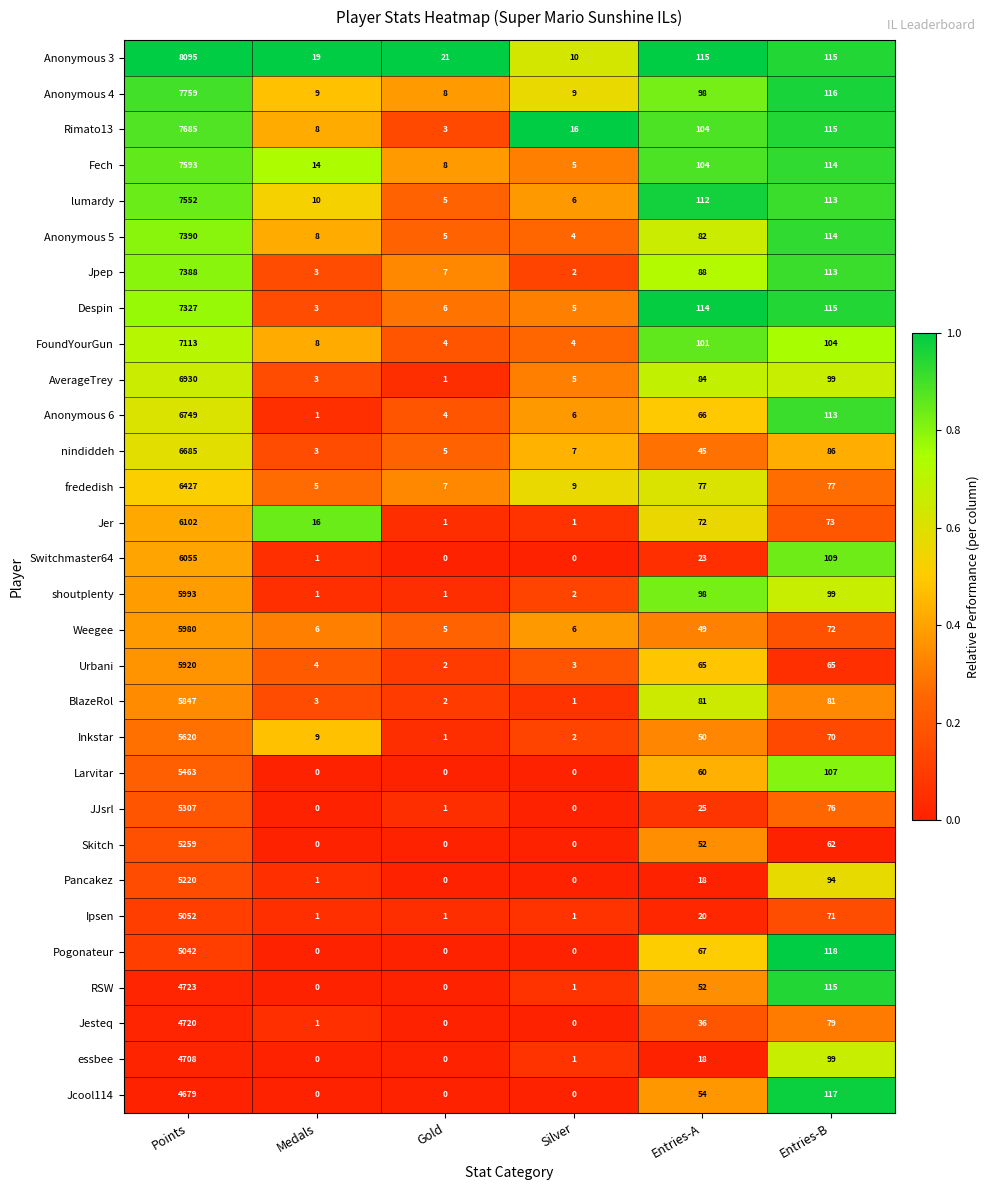

Where does the Pogonateur series first go above 67?

Points